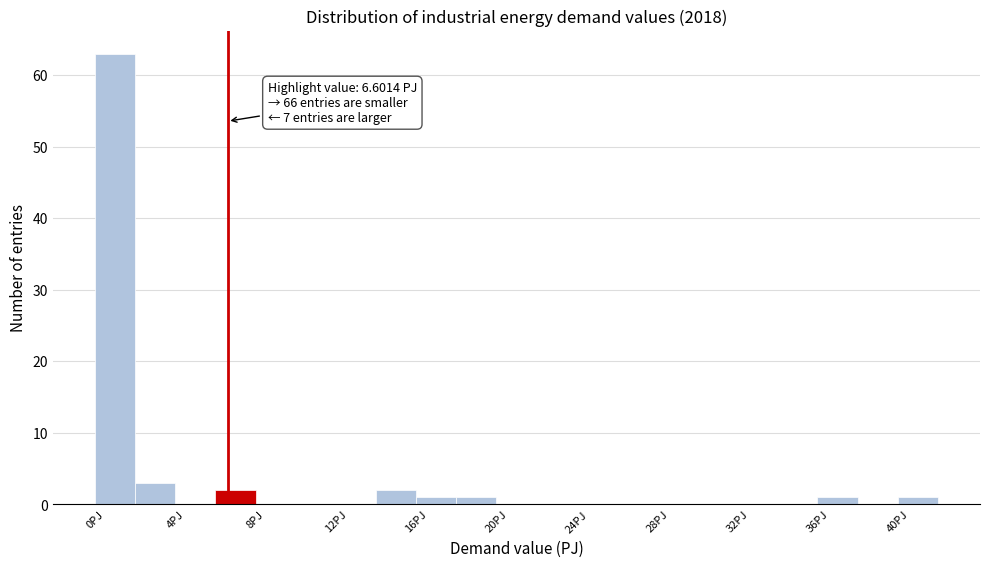

Over which range of the x-axis is the bar tallest?

0 to 2